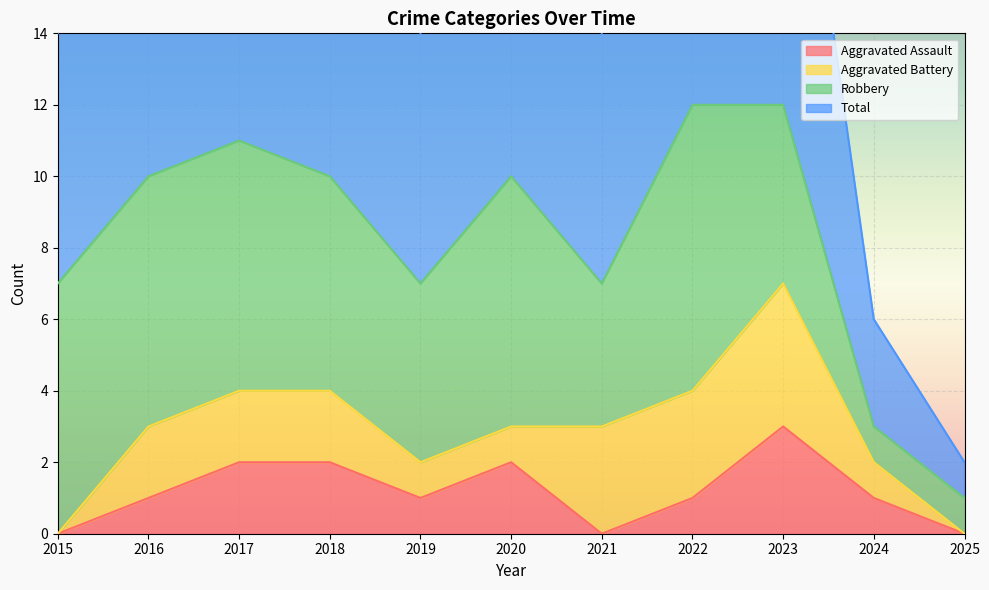

At which category does Total reach its first local peak?

2017